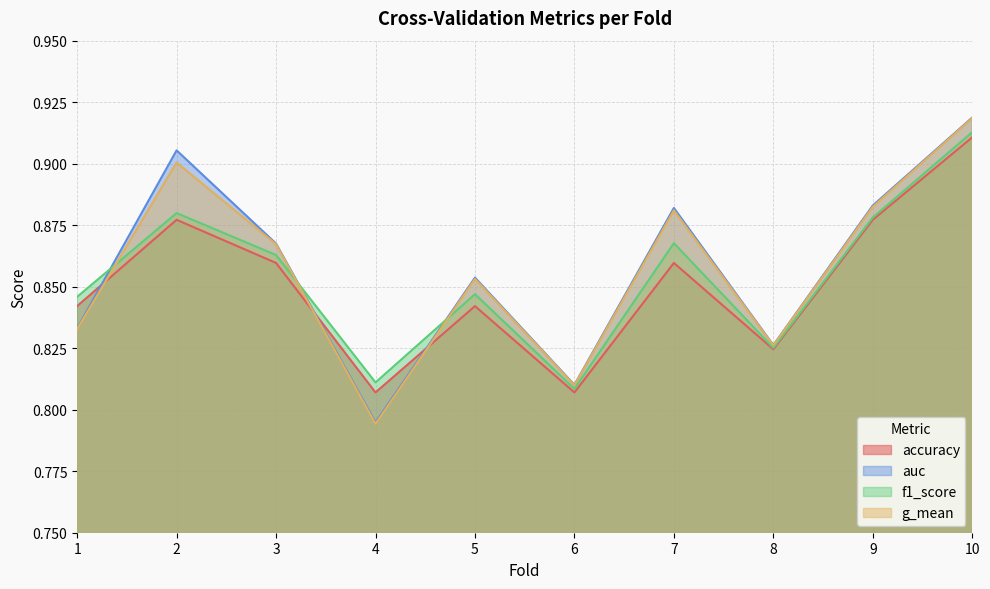

Between 2 and 4, which series saw the biggest shift?

auc